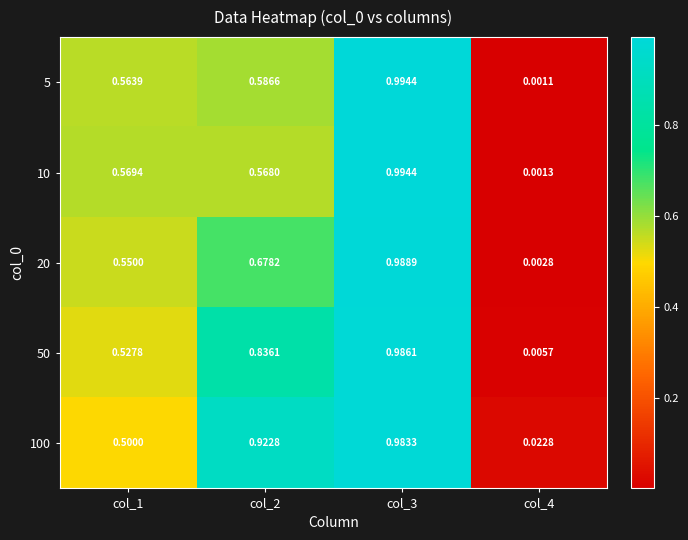

Which series has the largest range (max minus min)?

5